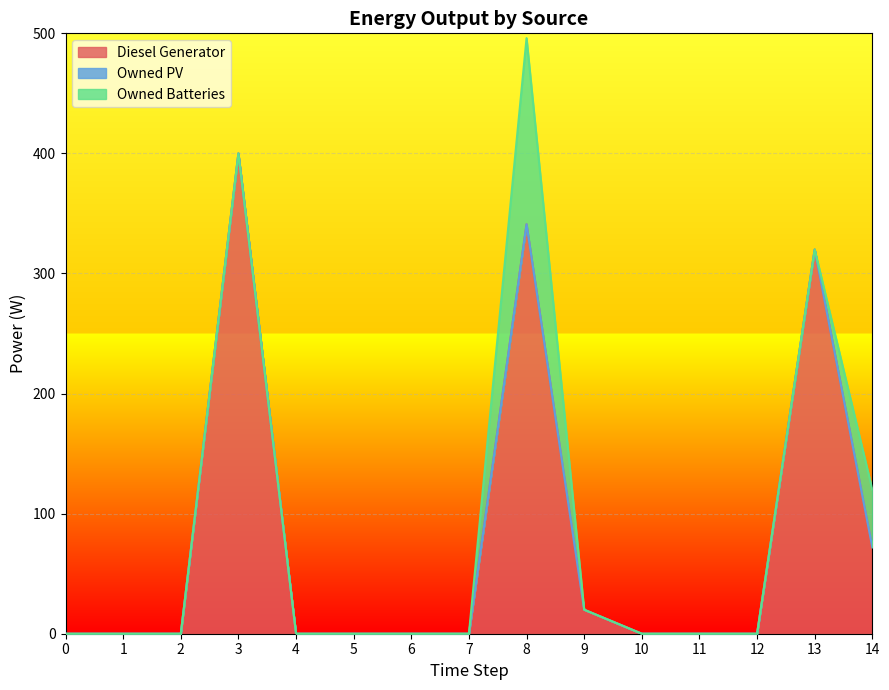

True or false: Diesel Generator has a value of 341 at 8.

True